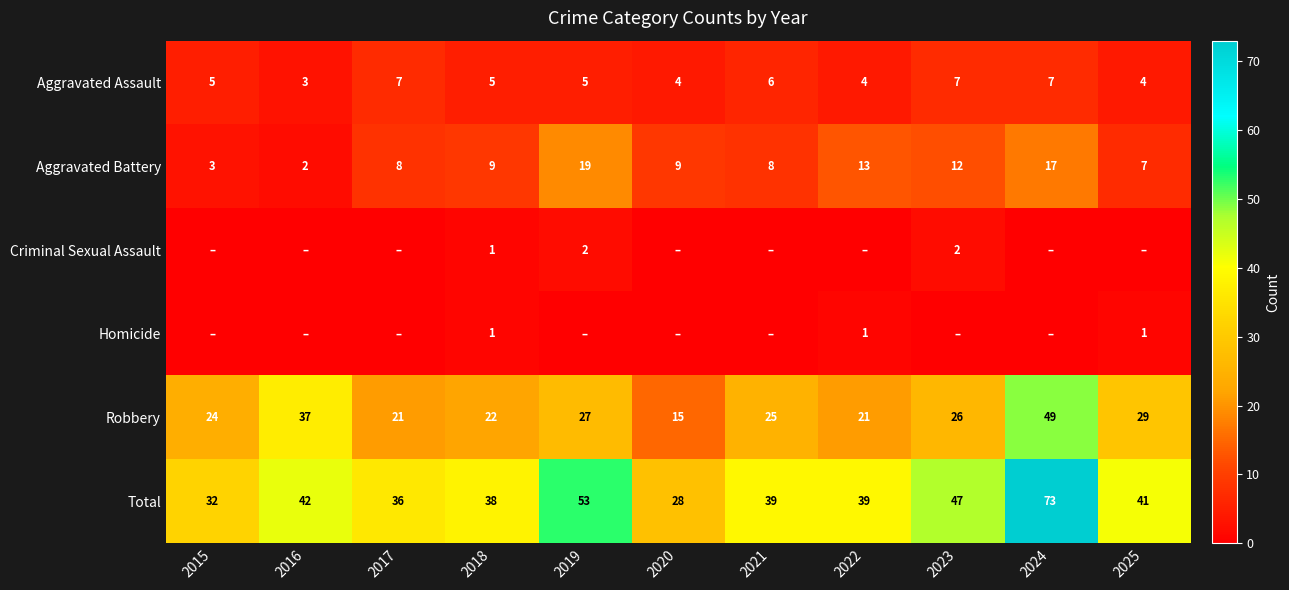

At which category is the sum across all series the highest?

2024